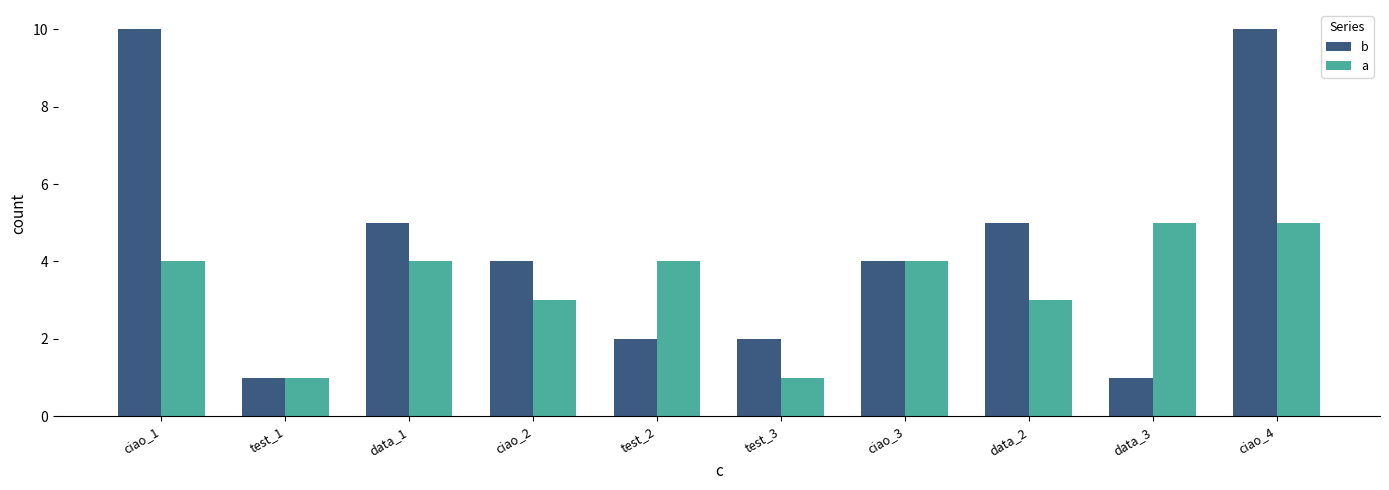

What is the difference between the maximum and minimum values in the a series?

4